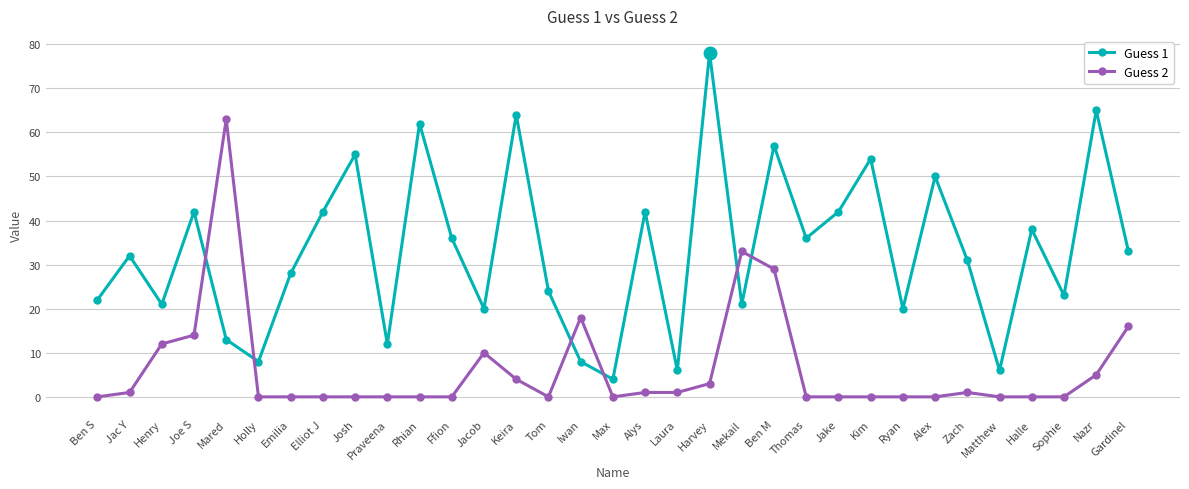

Is the value of Guess 2 at Sophie greater than the value of Guess 1 at Ryan?

No